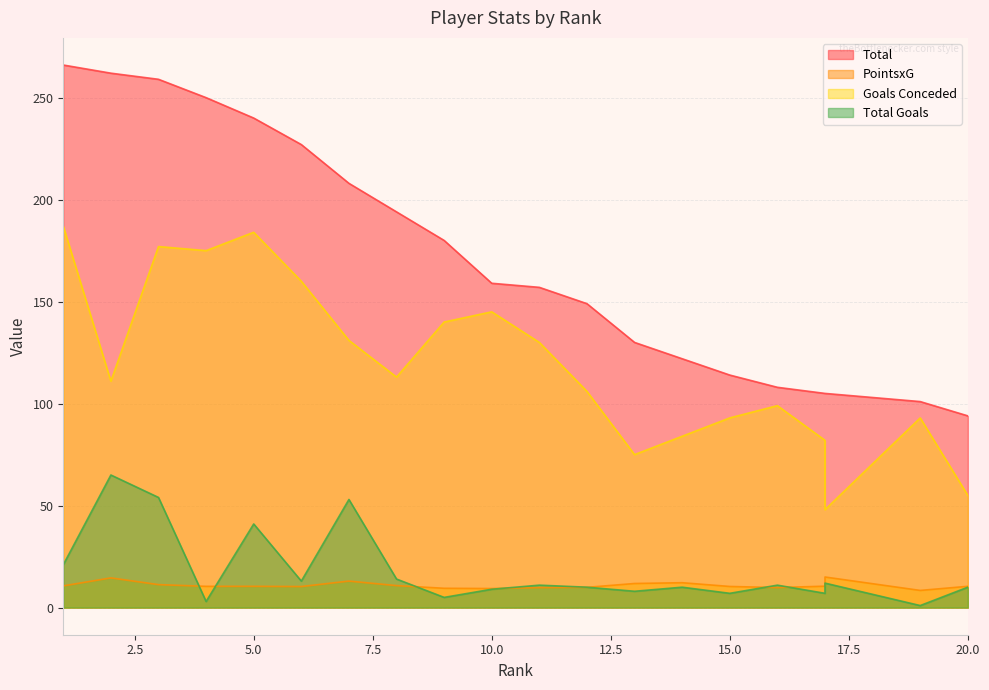

What is the sum of the Total values at 1 and 16?

374.0